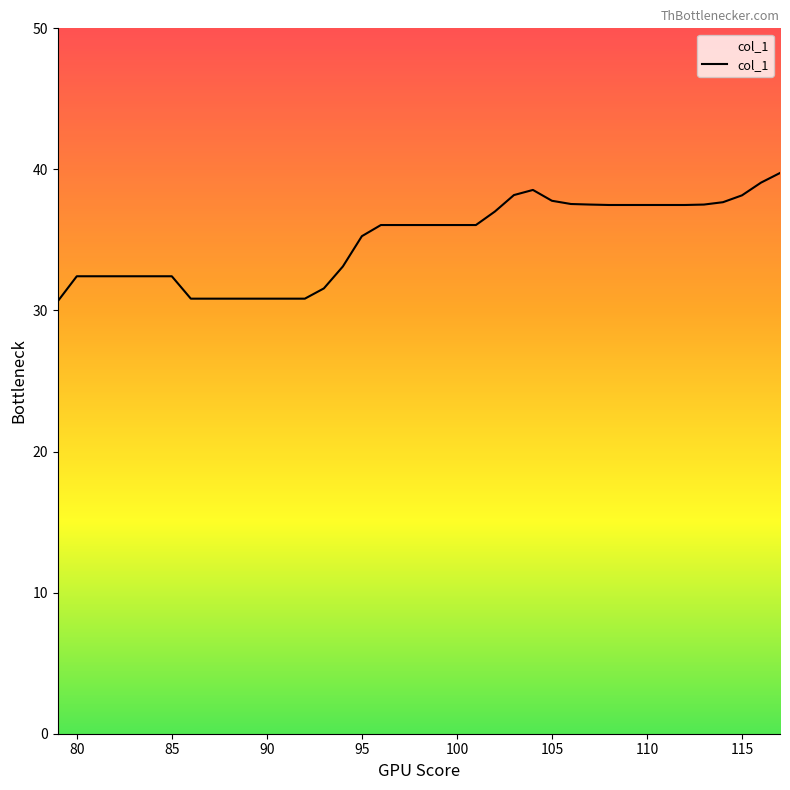

What is the maximum value shown in the chart?

39.7